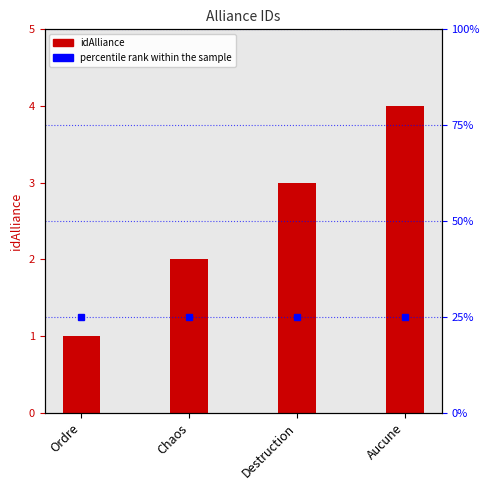

How many data points does each series have?

4